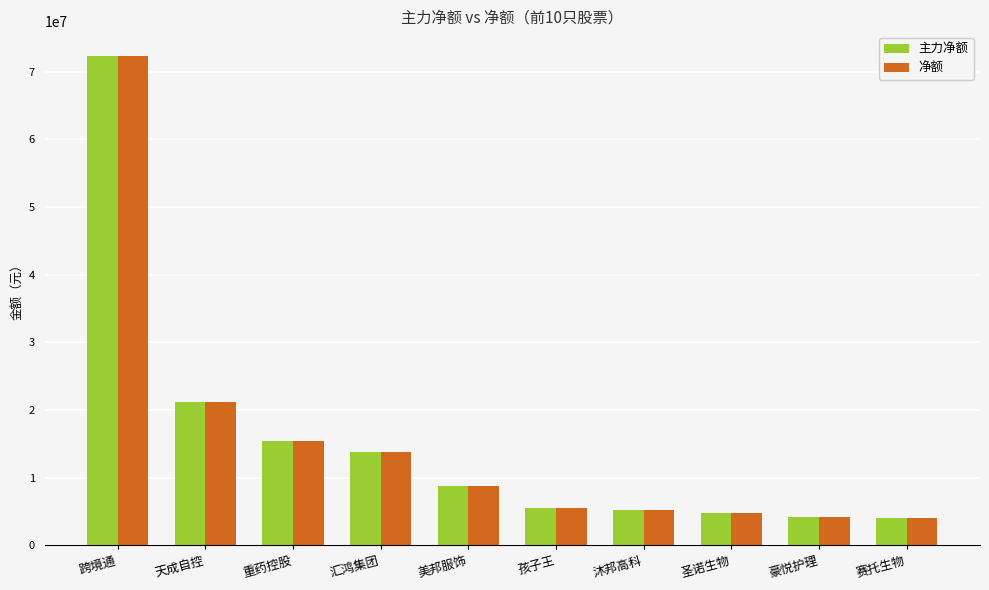

What is the label of the 6th bar from the right?

美邦服饰